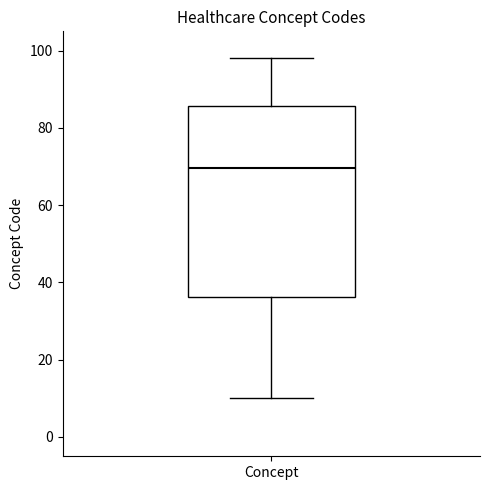

Read this box plot against the y-axis: the position of the median line, the range covered by the box, and the ends of both whiskers. The values are not printed on the chart, so give them approximately, as read against the axis.

median 70, box 36 to 86, whiskers 10 to 98